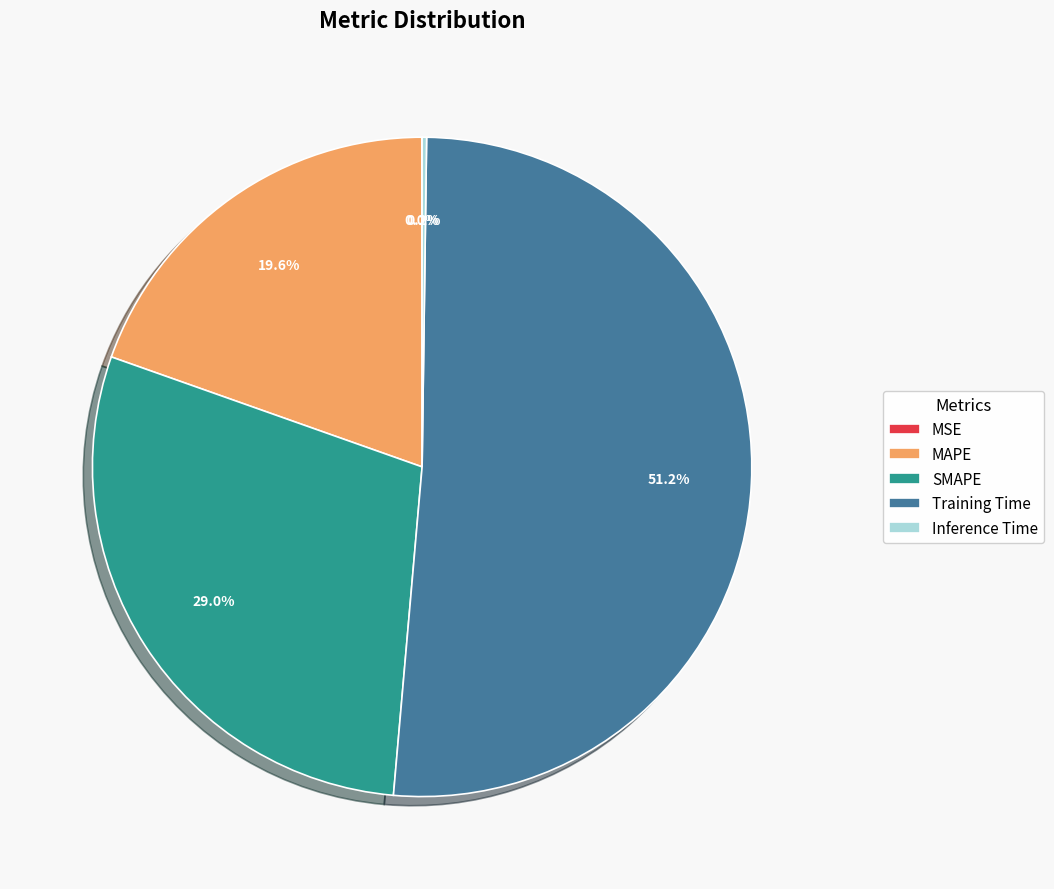

Is Training Time the majority of the pie?

Yes